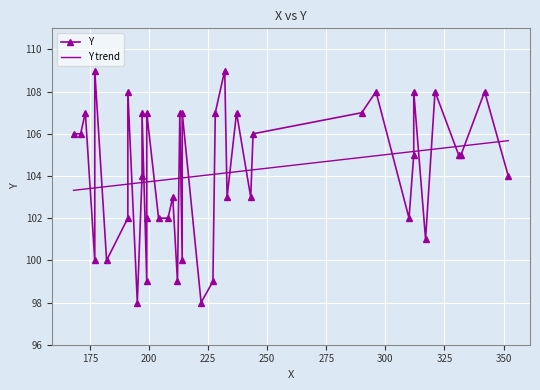

Count the number of data series in this chart.

1